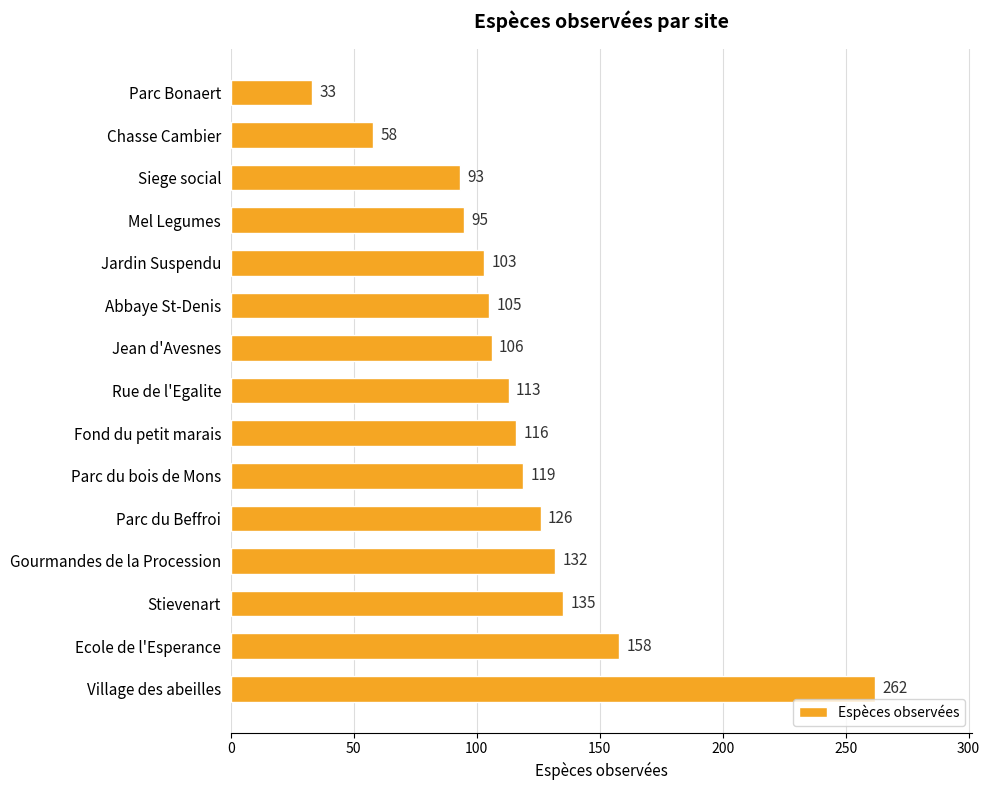

The chart shows a value of 39 at Rue de l'Egalite. True or false?

False